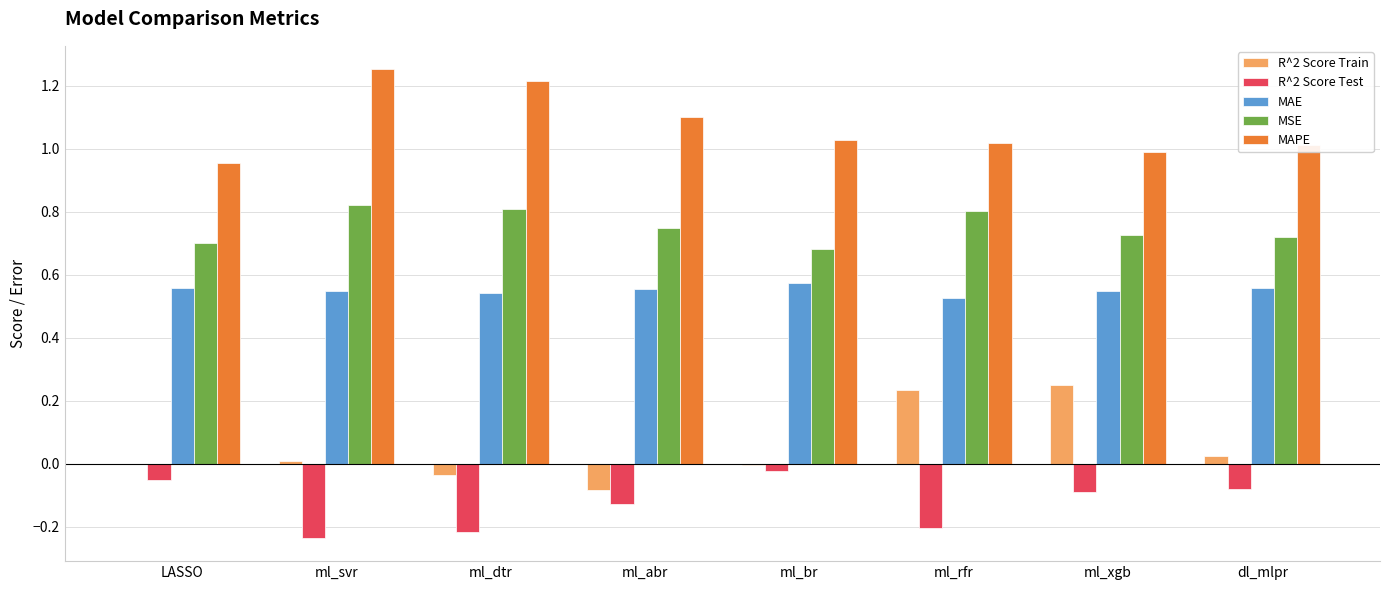

Is it true that MAPE equals 1.6 at ml_br?

False